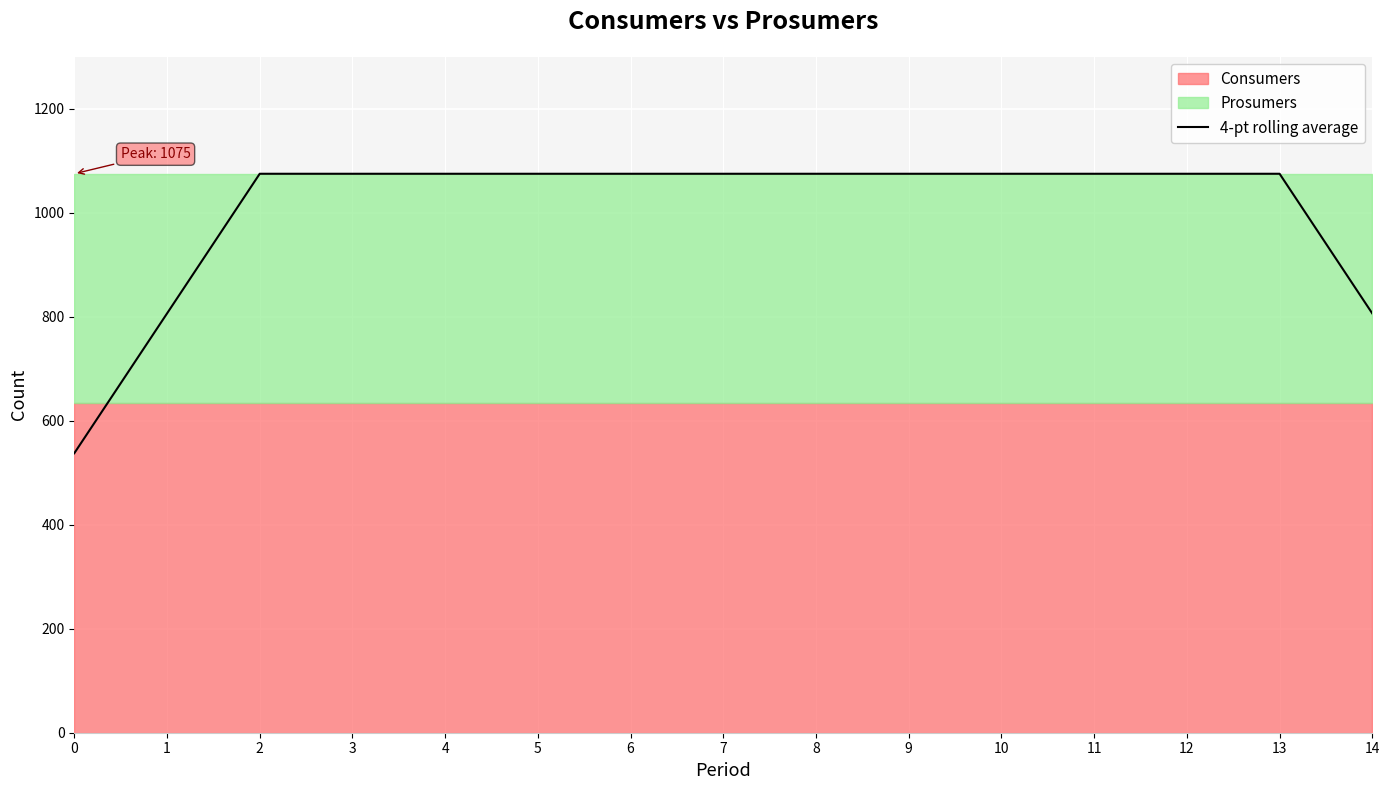

How many values are below 1075?

3